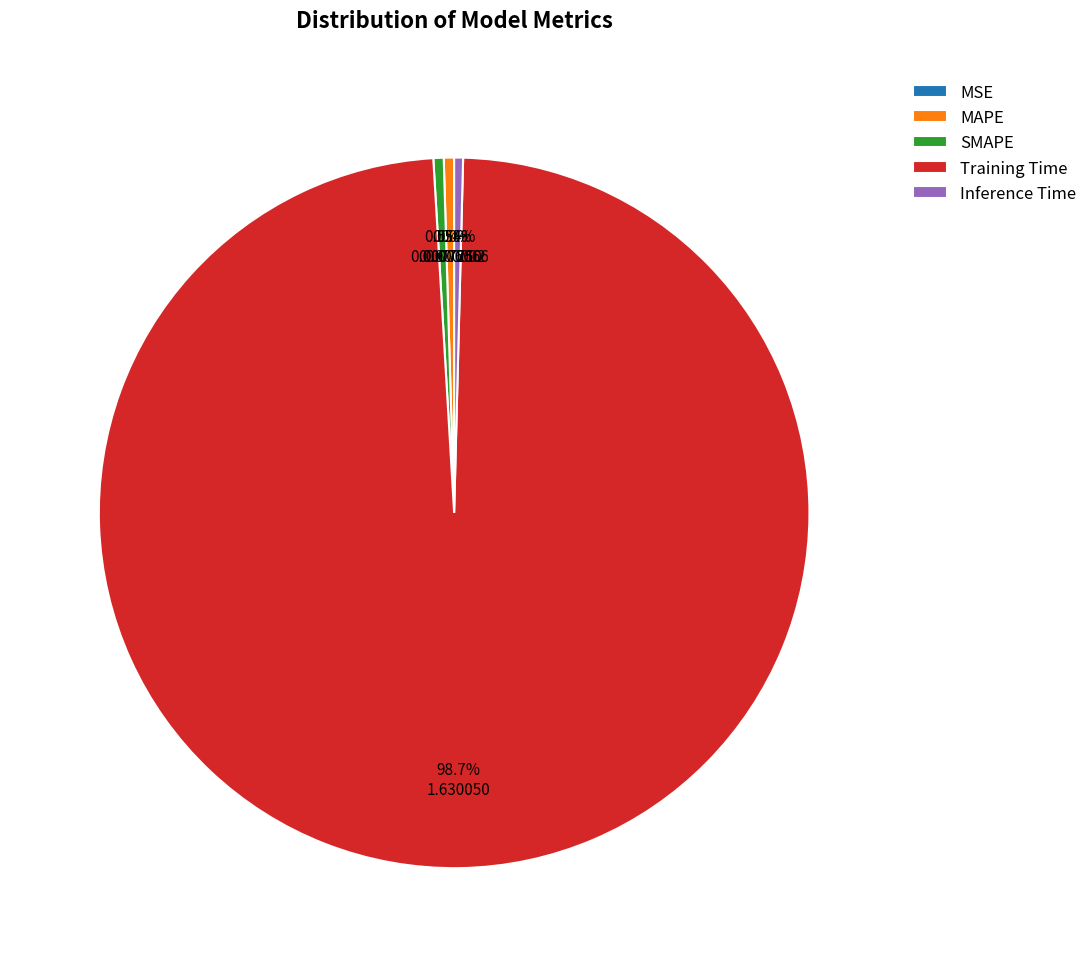

What portion of the pie excludes SMAPE?

99.5%